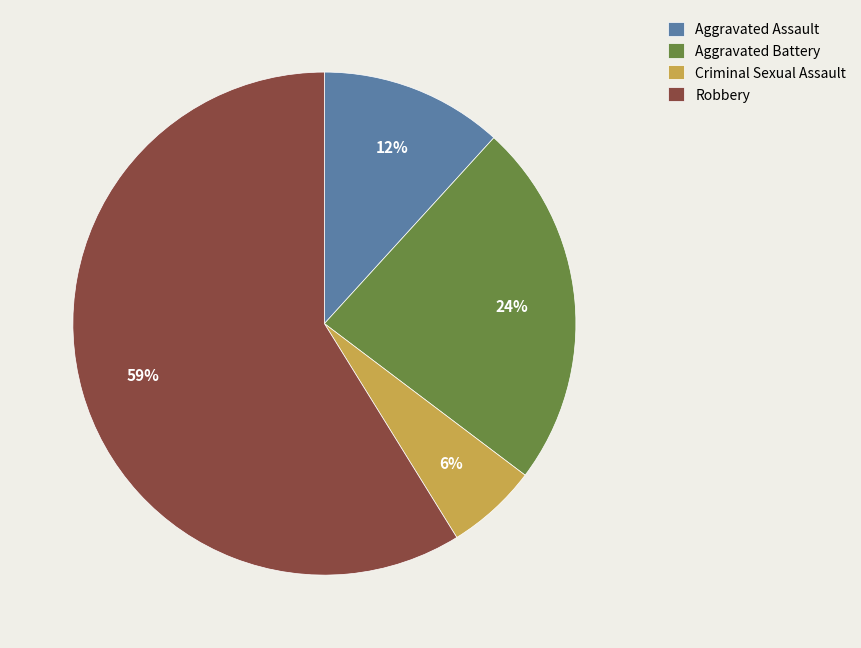

Is Aggravated Battery the majority of the pie?

No